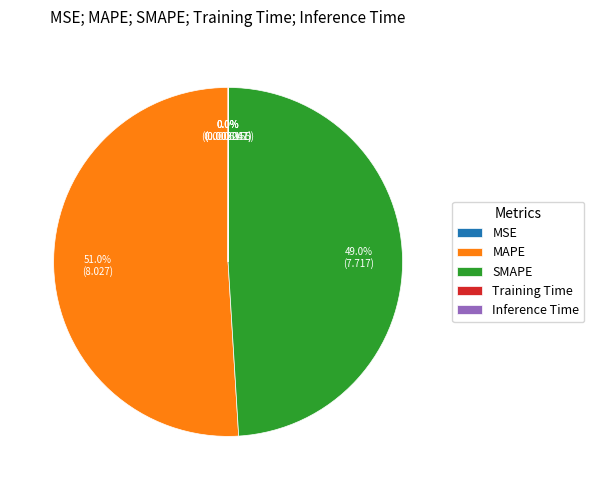

Which category has the biggest portion of the pie?

MAPE